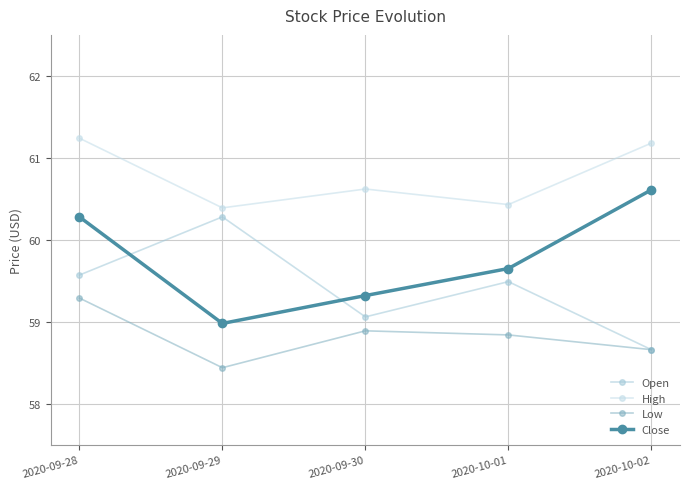

What are all the series names shown in the legend?

Open, High, Low, Close